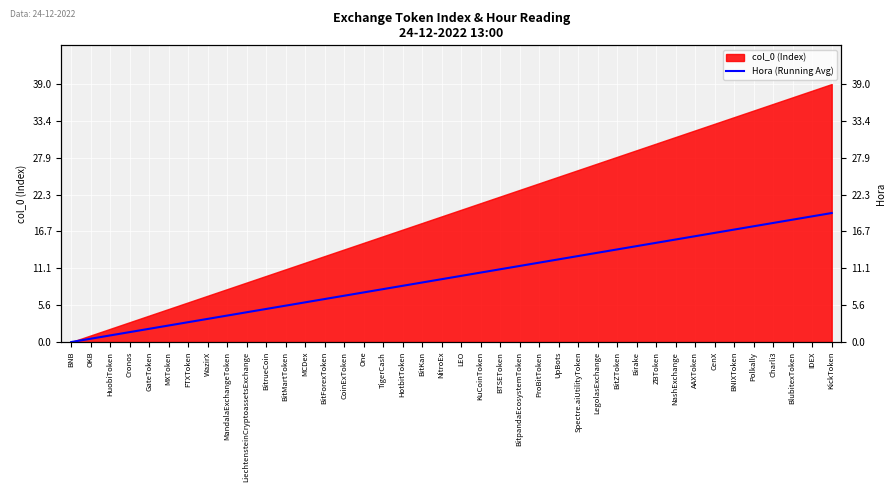

Which category has the lowest value across all series?

BNB